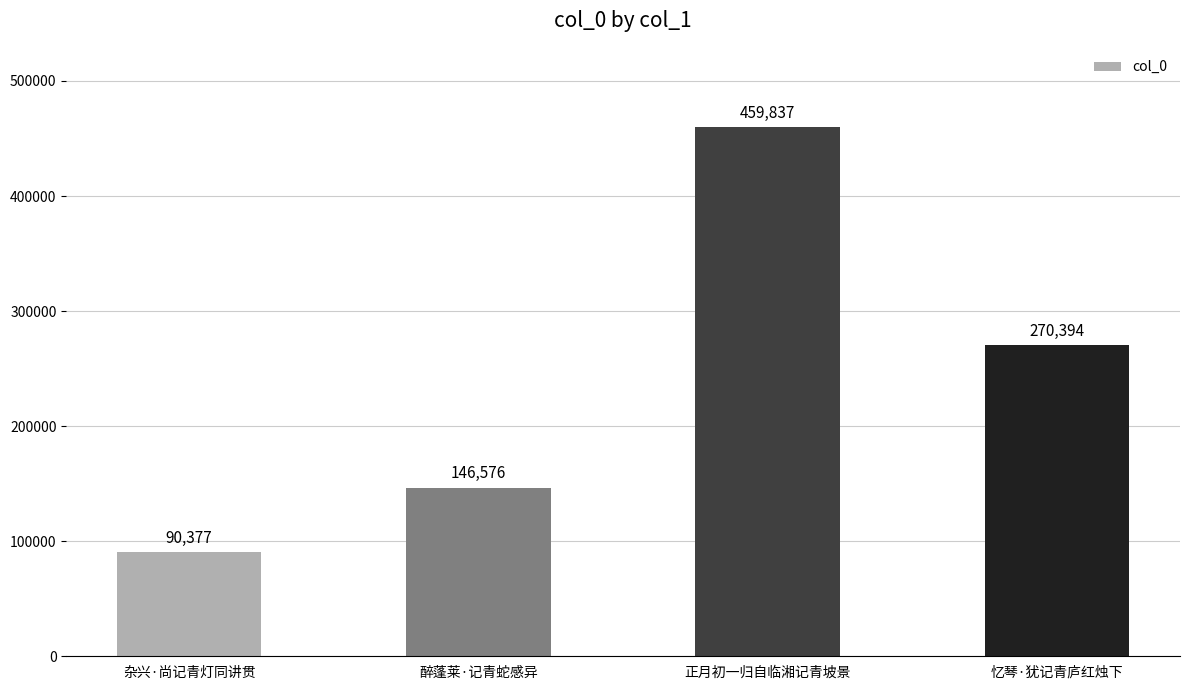

How many bars are there in total?

4